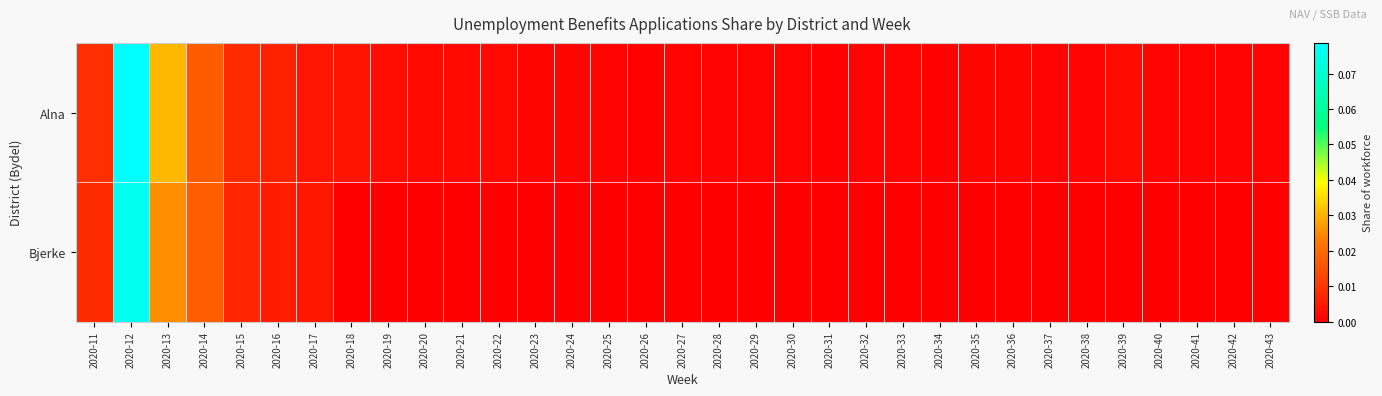

Between 2020-30 and 2020-15, which is larger?

2020-15